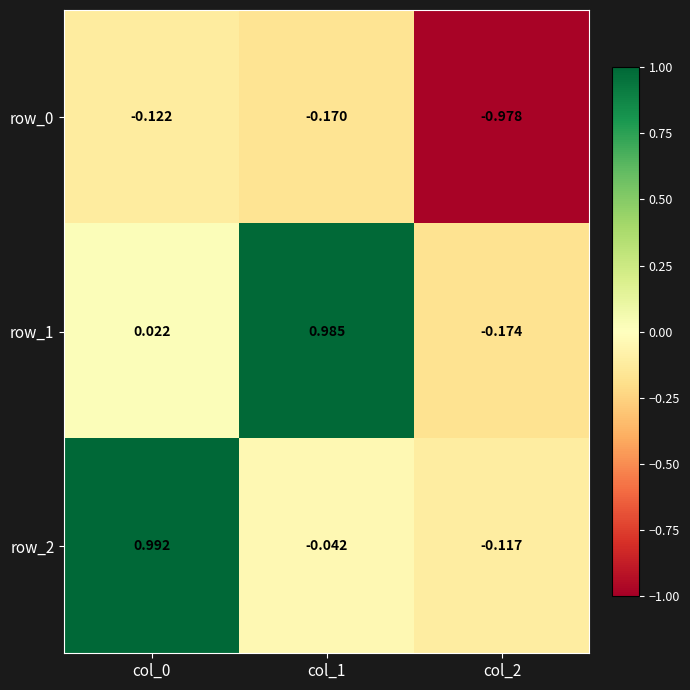

What is the total value across all series at col_2?

-1.3